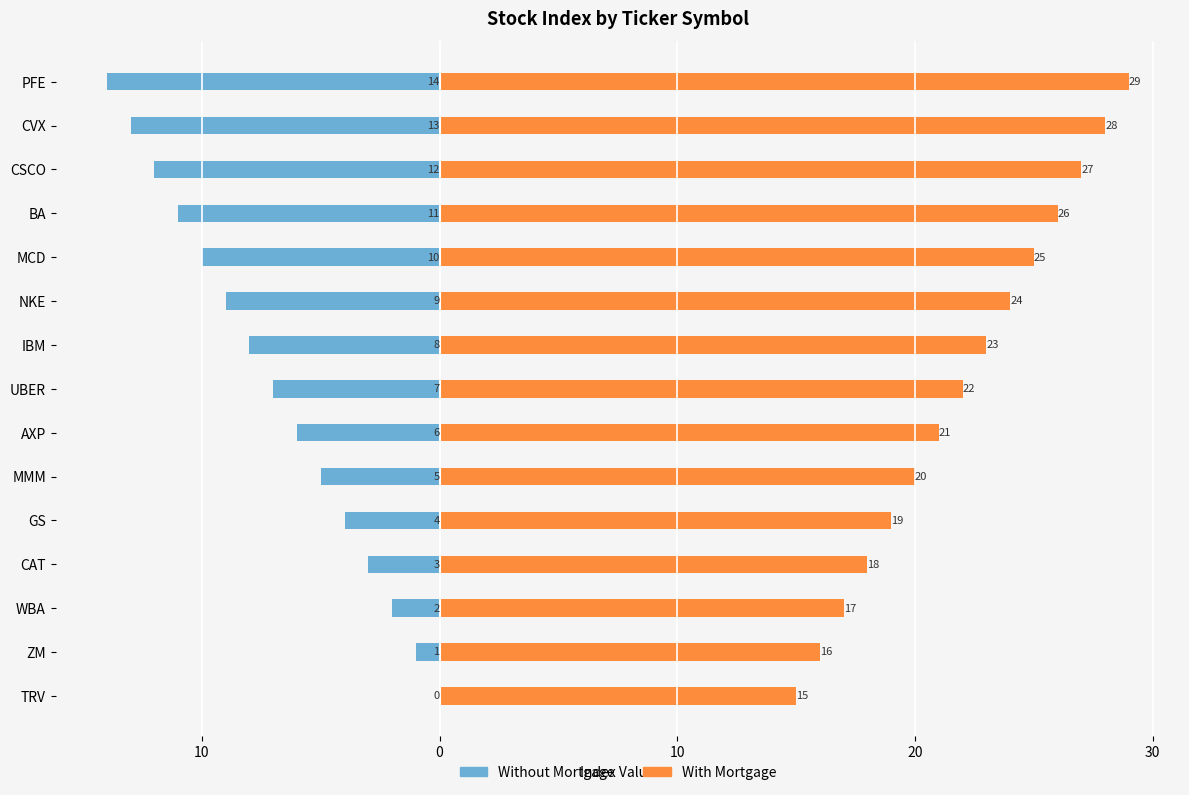

What is the difference between the highest and lowest values at TRV?

15